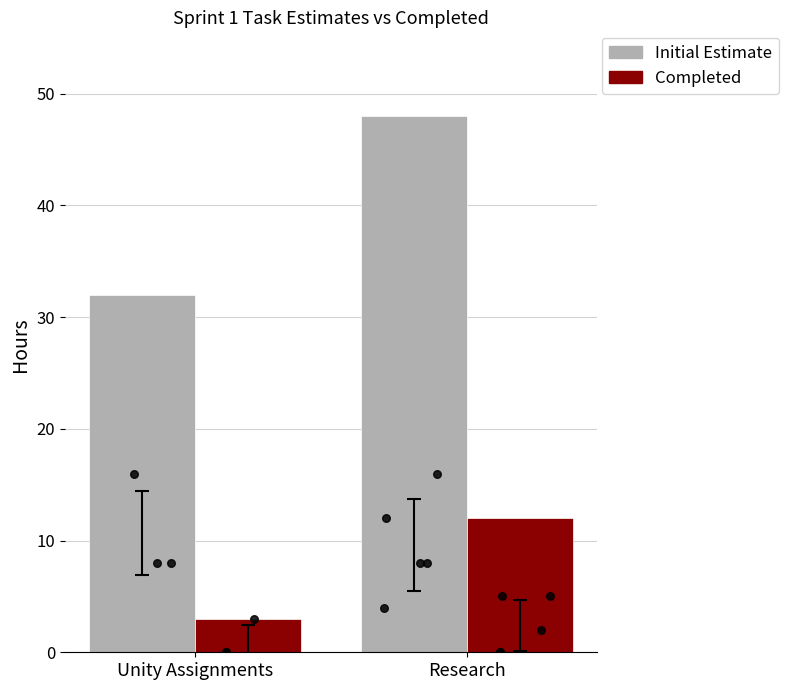

At how many categories does at least one series exceed 26?

2